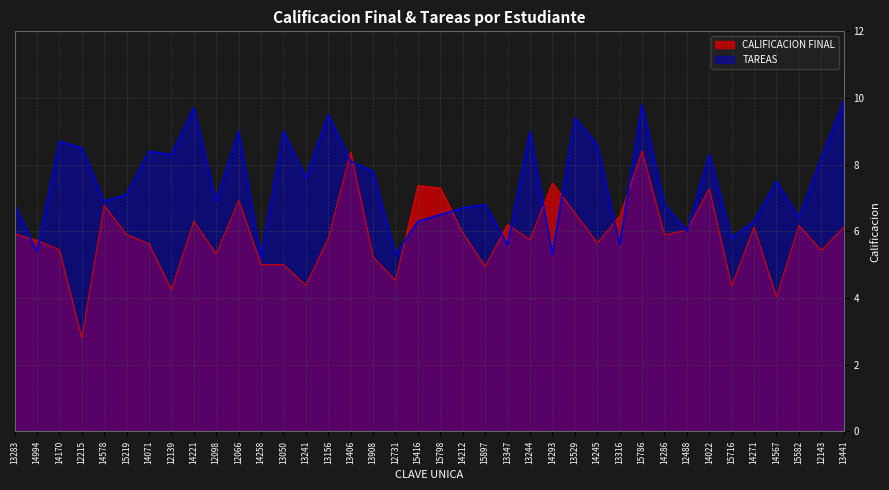

The TAREAS series shows 9.4 at 13529. True or false?

True